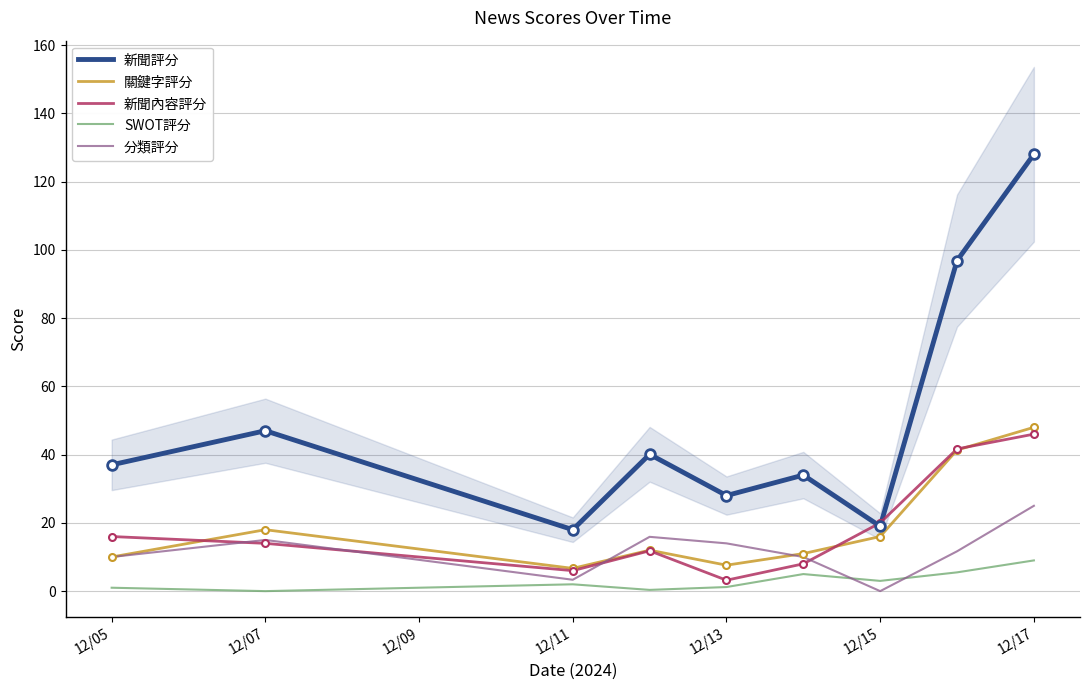

True or false: SWOT評分 has more than 2 interior local peaks.

False